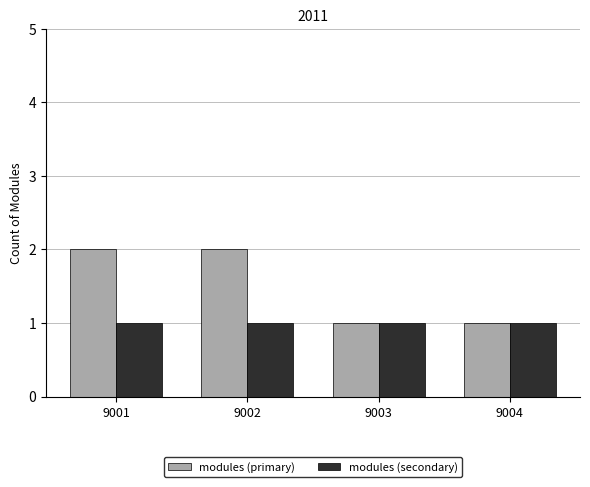

Is the value of modules (primary) at 9002 greater than the value of modules (secondary) at 9001?

Yes